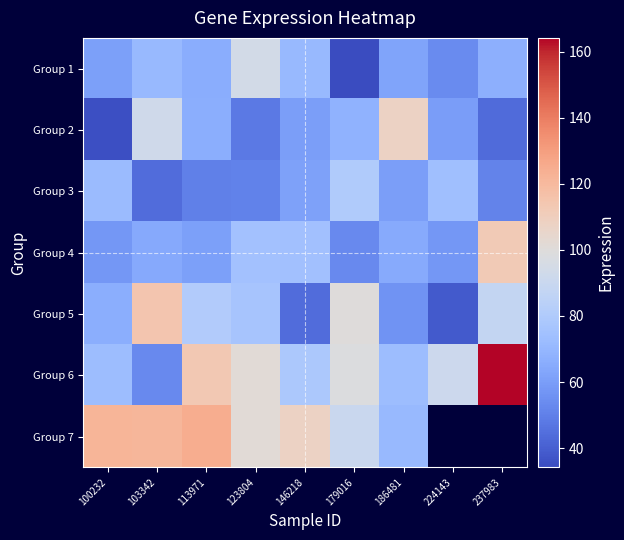

Is it true that Group 5 equals 76.8 at 123804?

True